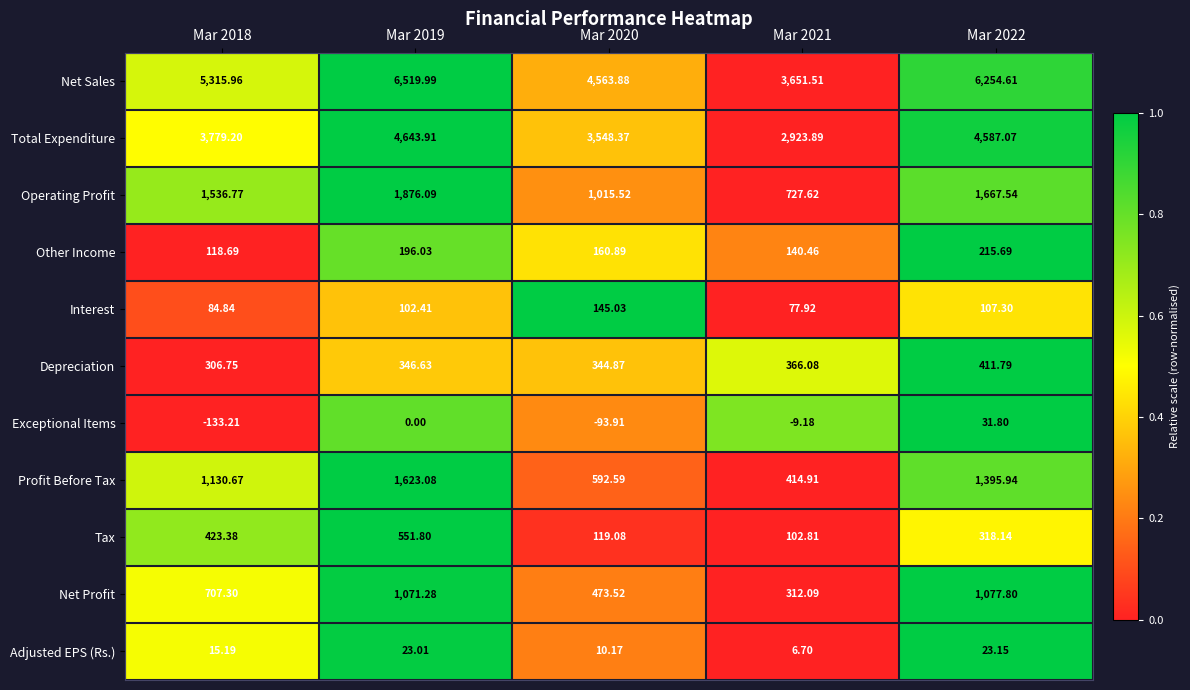

Which series has the widest spread of values?

Net Sales